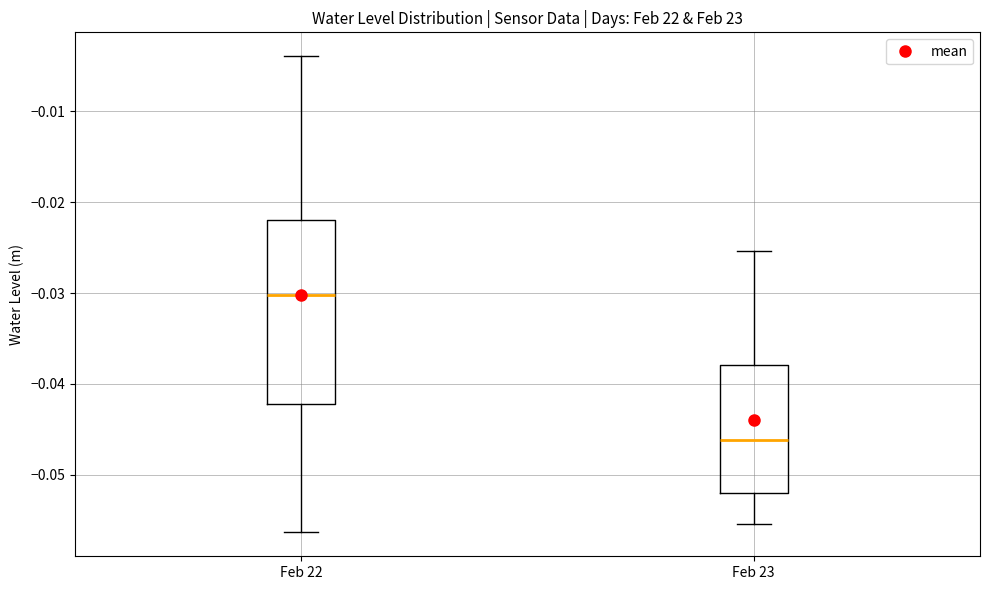

Reading left to right, transcribe this box plot: for each box, give where its median line is, the range the box spans, and where its two whiskers end, as read against the y-axis. The values are not printed on the chart, so give them approximately, as read against the axis.

Feb 22: median -0.030, box -0.042 to -0.022, whiskers -0.056 to -0.004
Feb 23: median -0.046, box -0.052 to -0.038, whiskers -0.055 to -0.025